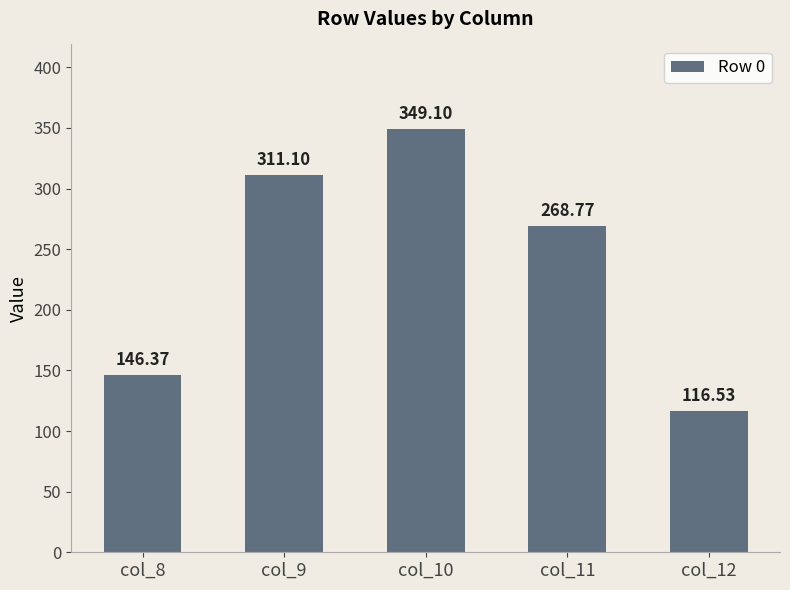

Which category has the lowest value across all series?

col_12